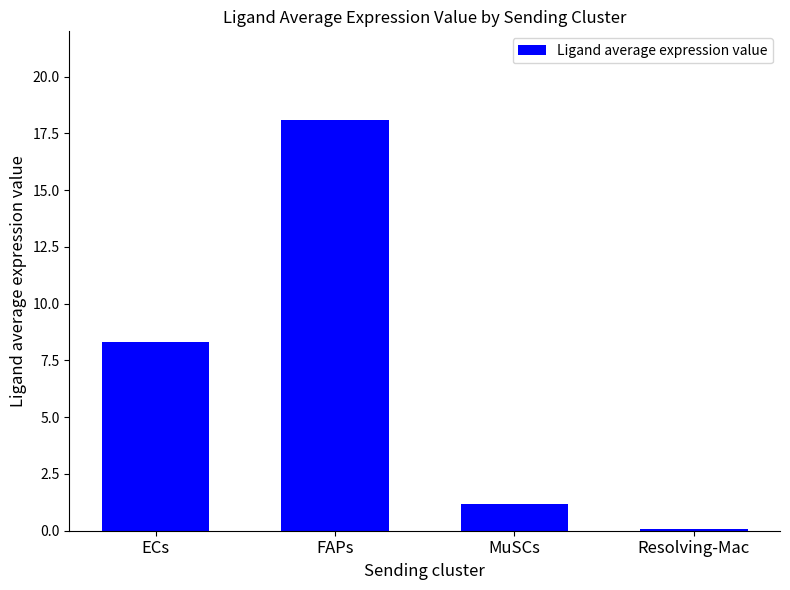

Which has a higher value, ECs or Resolving-Mac?

ECs